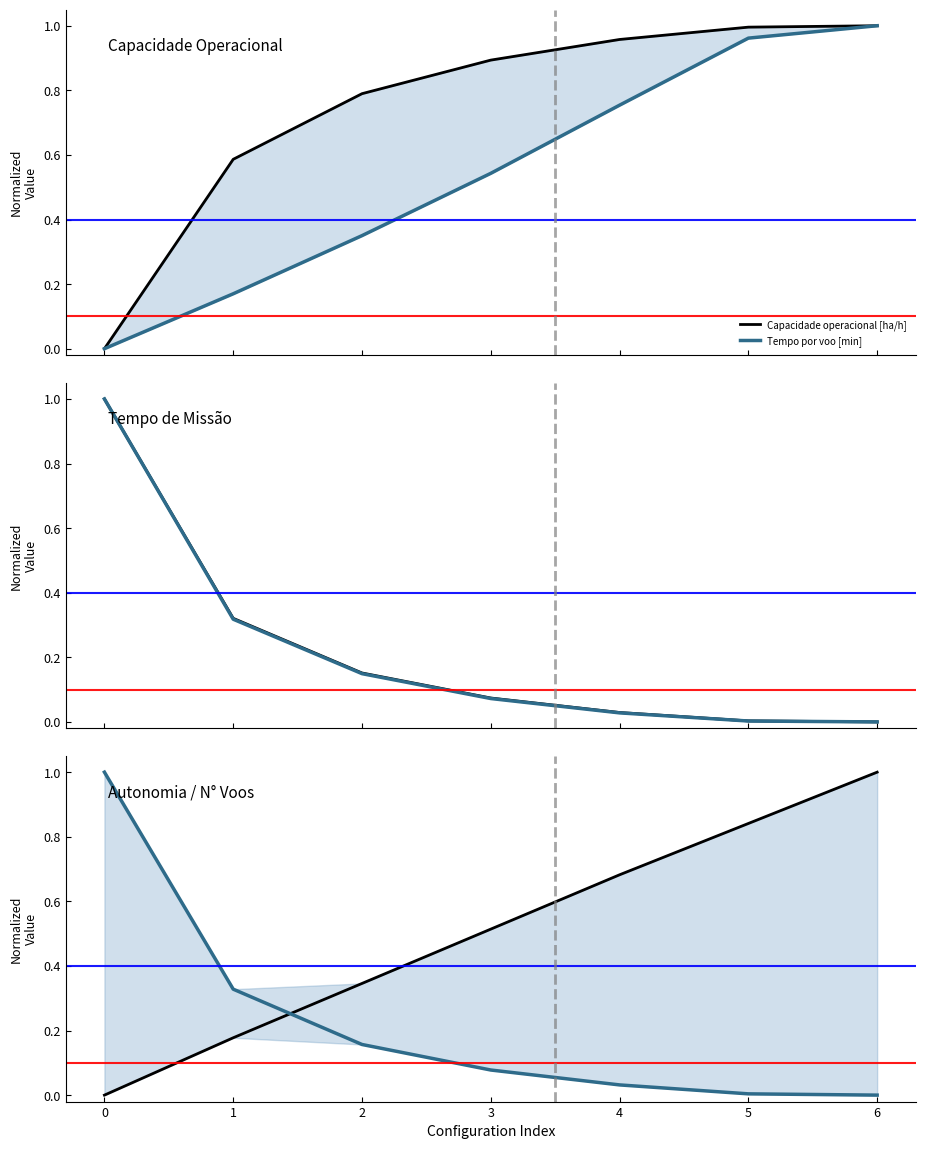

Does the chart have visible grid lines?

No